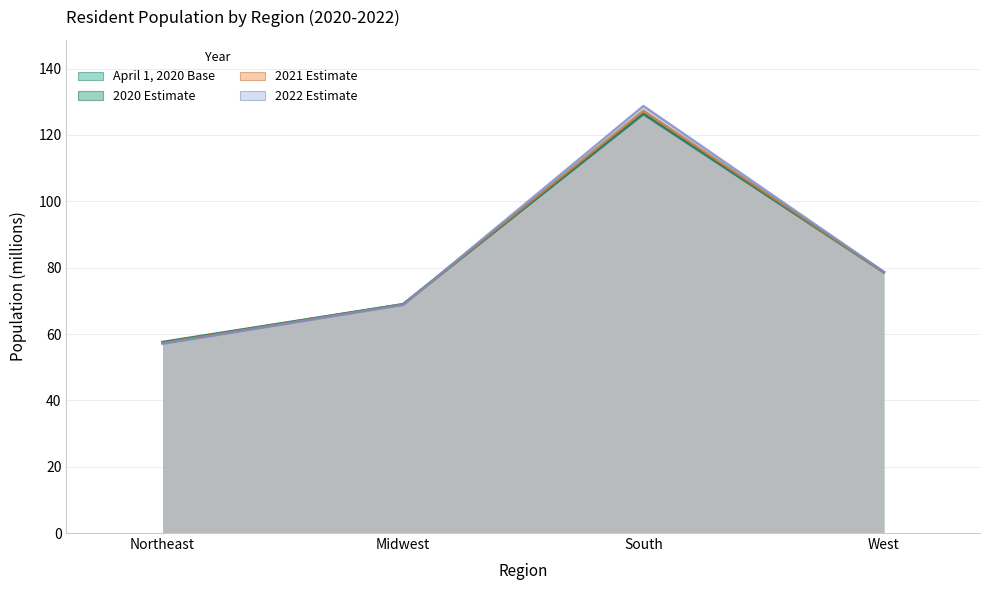

The value of 2020 Estimate at Midwest is 69.0. True or false?

True